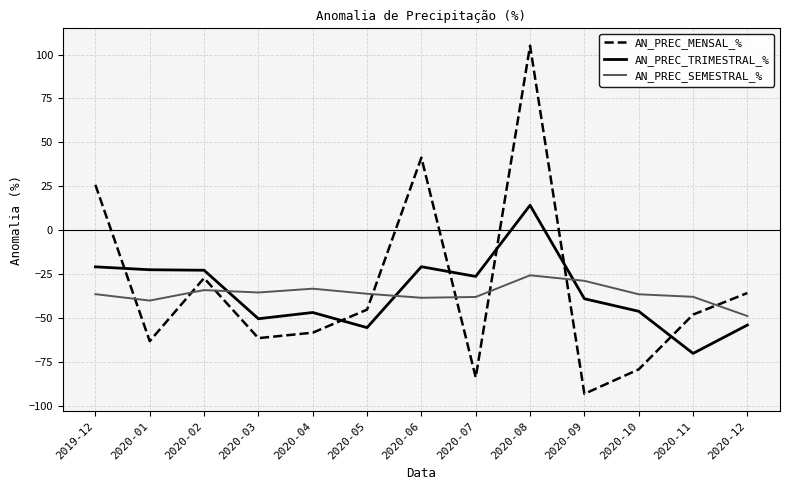

Rank the series at 2020-09 from highest to lowest value.

AN_PREC_SEMESTRAL_%, AN_PREC_TRIMESTRAL_%, AN_PREC_MENSAL_%